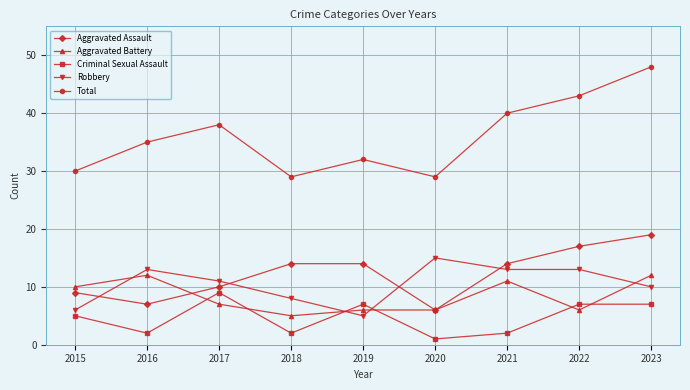

True or false: Criminal Sexual Assault and Total intersect in this chart.

False